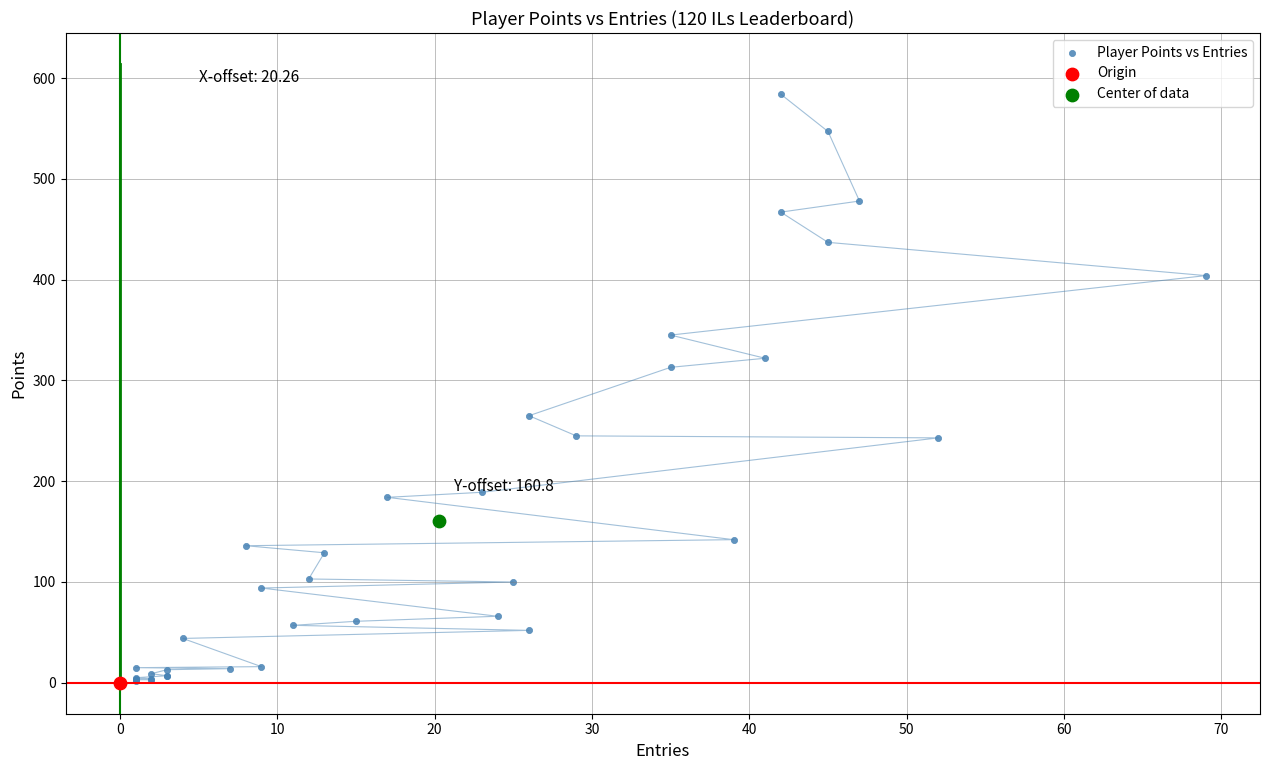

What are all the series names shown in the legend?

Player Points vs Entries, Origin, Center of data